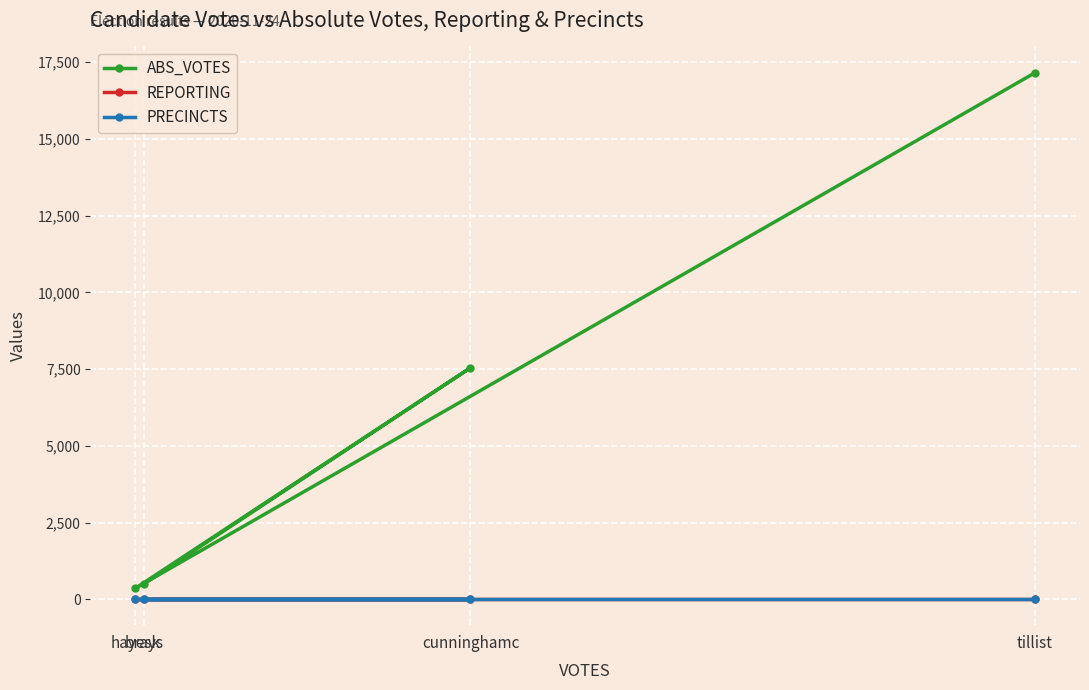

Reading left to right, list all the values displayed in this chart.

ABS_VOTES: brays=517	cunninghamc=7545	hayesk=363	tillist=17157
REPORTING: brays=17	cunninghamc=17	hayesk=17	tillist=17
PRECINCTS: brays=17	cunninghamc=17	hayesk=17	tillist=17